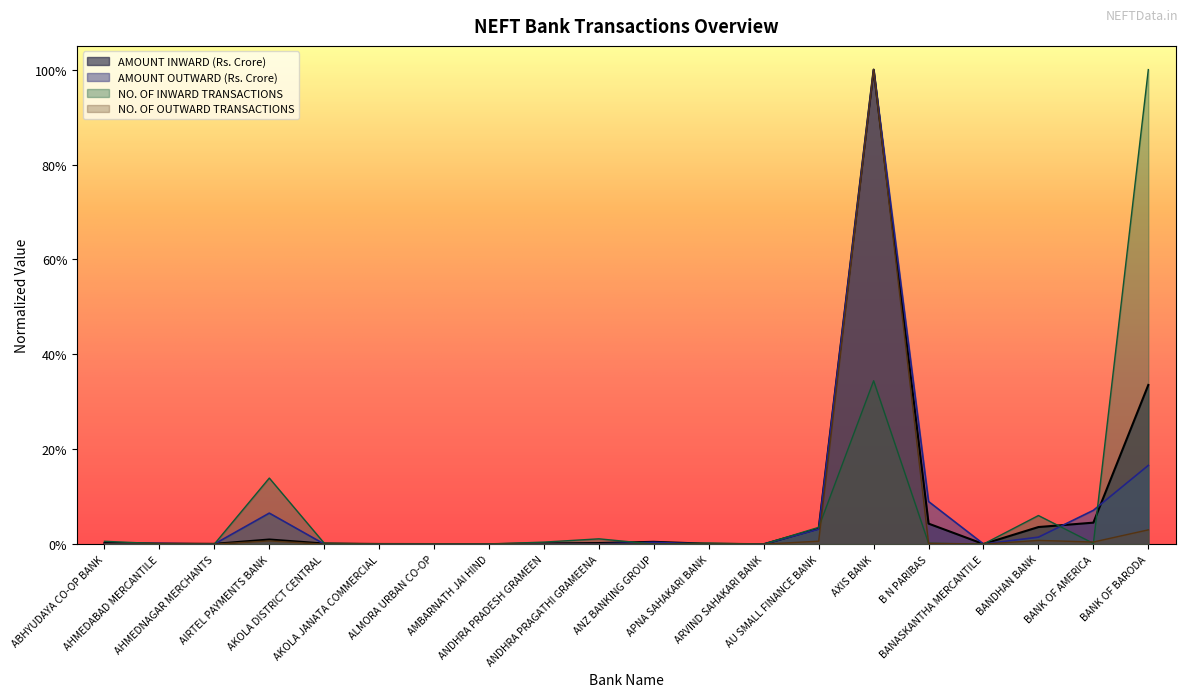

Reading right to left, extract all data points from this chart.

NO. OF INWARD TRANSACTIONS: BANK OF BARODA=1.0	BANK OF AMERICA=0.0	BANDHAN BANK=0.1	BANASKANTHA MERCANTILE=0.0	B N PARIBAS=0.0	AXIS BANK=0.3	AU SMALL FINANCE BANK=0.0	ARVIND SAHAKARI BANK=0.0	APNA SAHAKARI BANK=0.0	ANZ BANKING GROUP=0.0	ANDHRA PRAGATHI GRAMEENA=0.0	ANDHRA PRADESH GRAMEEN=0.0	AMBARNATH JAI HIND=0.0	ALMORA URBAN CO-OP=0.0	AKOLA JANATA COMMERCIAL=0.0	AKOLA DISTRICT CENTRAL=0.0	AIRTEL PAYMENTS BANK=0.1	AHMEDNAGAR MERCHANTS=0.0	AHMEDABAD MERCANTILE=0.0	ABHYUDAYA CO-OP BANK=0.0
NO. OF OUTWARD TRANSACTIONS: BANK OF BARODA=0.0	BANK OF AMERICA=0.0	BANDHAN BANK=0.0	BANASKANTHA MERCANTILE=0.0	B N PARIBAS=0.0	AXIS BANK=1.0	AU SMALL FINANCE BANK=0.0	ARVIND SAHAKARI BANK=0.0	APNA SAHAKARI BANK=0.0	ANZ BANKING GROUP=0.0	ANDHRA PRAGATHI GRAMEENA=0.0	ANDHRA PRADESH GRAMEEN=0.0	AMBARNATH JAI HIND=0.0	ALMORA URBAN CO-OP=0.0	AKOLA JANATA COMMERCIAL=0.0	AKOLA DISTRICT CENTRAL=0.0	AIRTEL PAYMENTS BANK=0.0	AHMEDNAGAR MERCHANTS=0.0	AHMEDABAD MERCANTILE=0.0	ABHYUDAYA CO-OP BANK=0.0
AMOUNT INWARD (Rs. Crore): BANK OF BARODA=0.3	BANK OF AMERICA=0.0	BANDHAN BANK=0.0	BANASKANTHA MERCANTILE=0.0	B N PARIBAS=0.0	AXIS BANK=1.0	AU SMALL FINANCE BANK=0.0	ARVIND SAHAKARI BANK=0.0	APNA SAHAKARI BANK=0.0	ANZ BANKING GROUP=0.0	ANDHRA PRAGATHI GRAMEENA=0.0	ANDHRA PRADESH GRAMEEN=0.0	AMBARNATH JAI HIND=0.0	ALMORA URBAN CO-OP=0.0	AKOLA JANATA COMMERCIAL=0.0	AKOLA DISTRICT CENTRAL=0.0	AIRTEL PAYMENTS BANK=0.0	AHMEDNAGAR MERCHANTS=0.0	AHMEDABAD MERCANTILE=0.0	ABHYUDAYA CO-OP BANK=0.0
AMOUNT OUTWARD (Rs. Crore): BANK OF BARODA=0.2	BANK OF AMERICA=0.1	BANDHAN BANK=0.0	BANASKANTHA MERCANTILE=0.0	B N PARIBAS=0.1	AXIS BANK=1.0	AU SMALL FINANCE BANK=0.0	ARVIND SAHAKARI BANK=0.0	APNA SAHAKARI BANK=0.0	ANZ BANKING GROUP=0.0	ANDHRA PRAGATHI GRAMEENA=0.0	ANDHRA PRADESH GRAMEEN=0.0	AMBARNATH JAI HIND=0.0	ALMORA URBAN CO-OP=0.0	AKOLA JANATA COMMERCIAL=0.0	AKOLA DISTRICT CENTRAL=0.0	AIRTEL PAYMENTS BANK=0.1	AHMEDNAGAR MERCHANTS=0.0	AHMEDABAD MERCANTILE=0.0	ABHYUDAYA CO-OP BANK=0.0